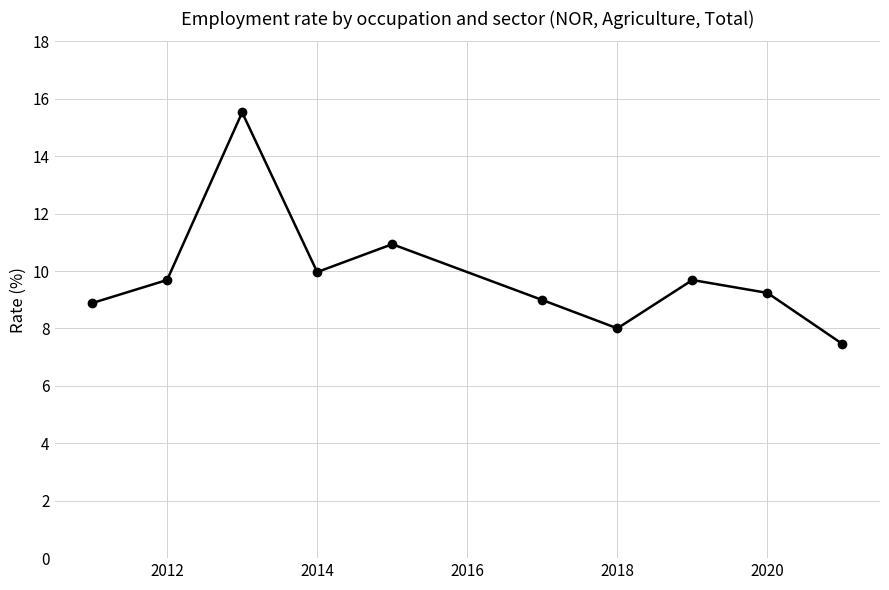

What is the minimum value shown in the chart?

7.5